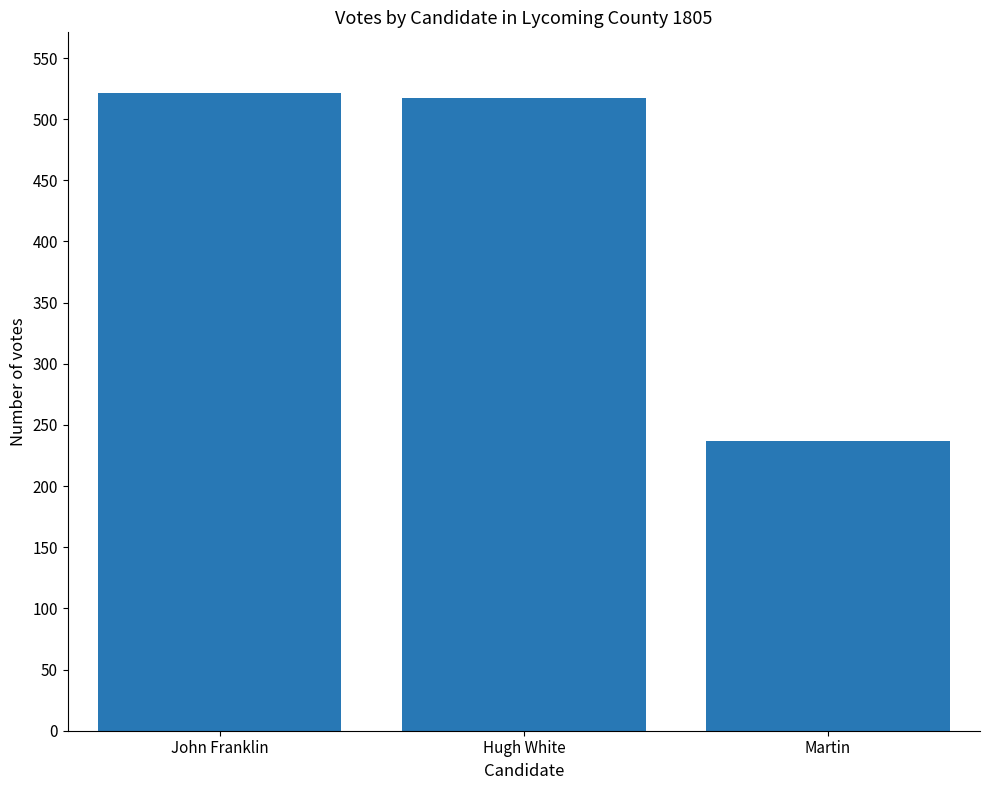

True or false: the data shows 521 at John Franklin.

True